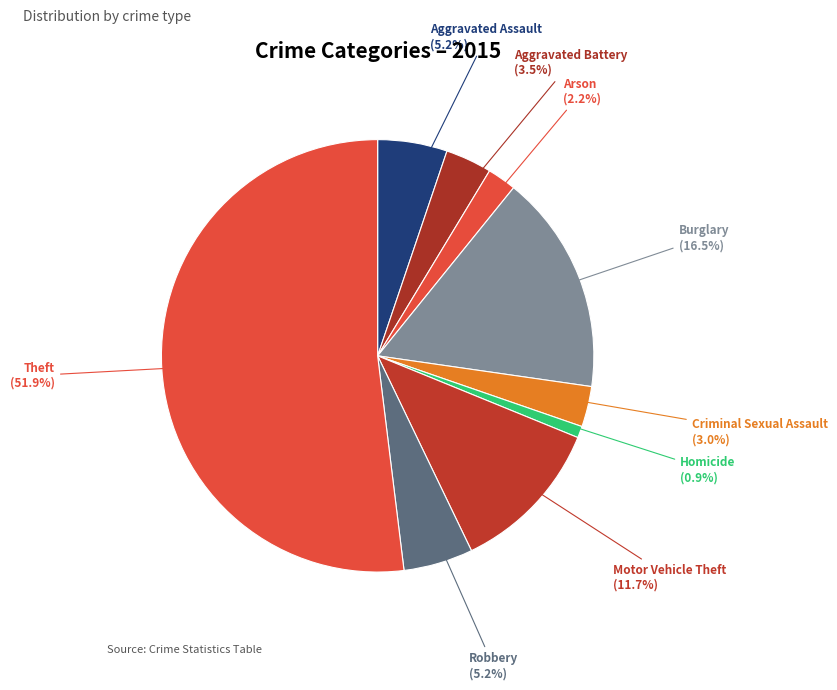

How much of the chart is everything except Aggravated Battery?

96.5%